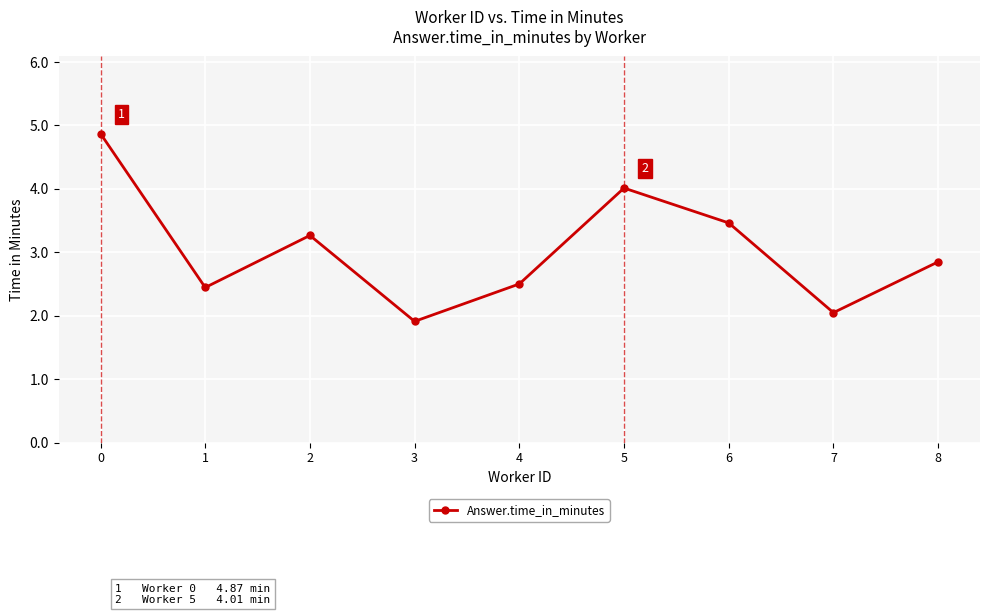

What is the change in value from 1 to 8?

+0.4